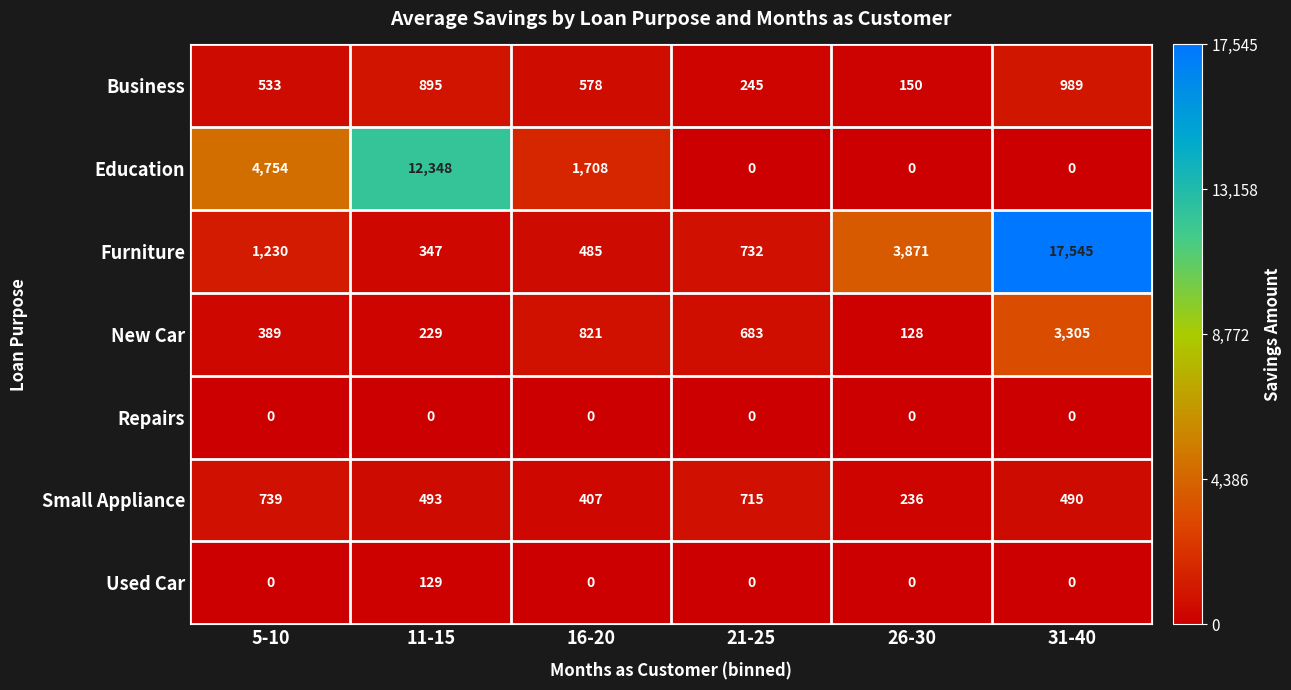

How many distinct data groups are displayed?

7